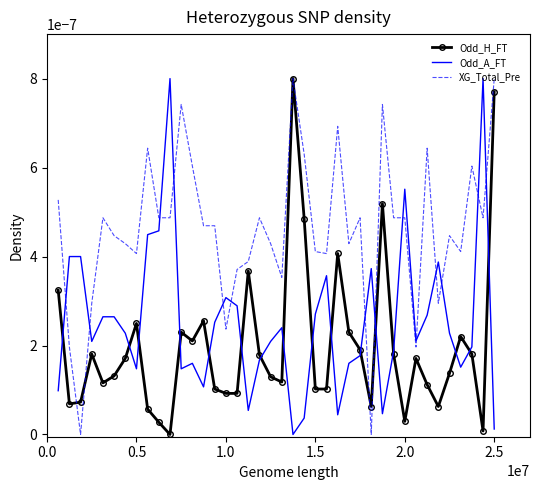

How many times do XG_Total_Pre and Odd_A_FT cross each other?

14